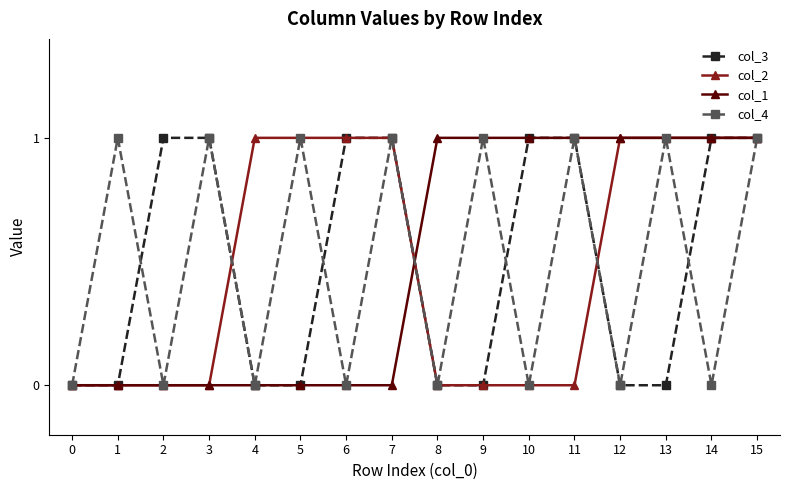

True or false: col_2 has a value of 0 at 10.

True